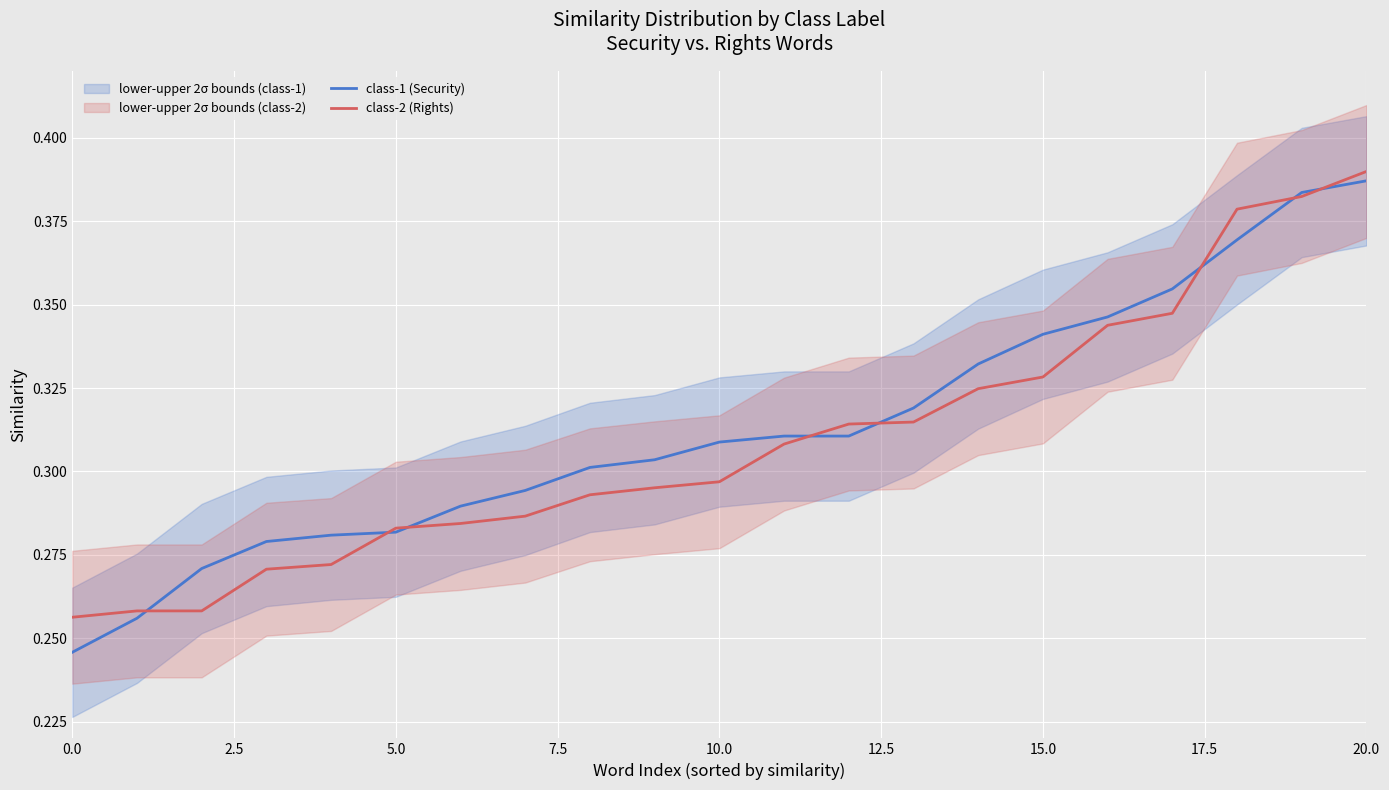

True or false: class-2 (Rights) has a value of 0.3 at 15.

True